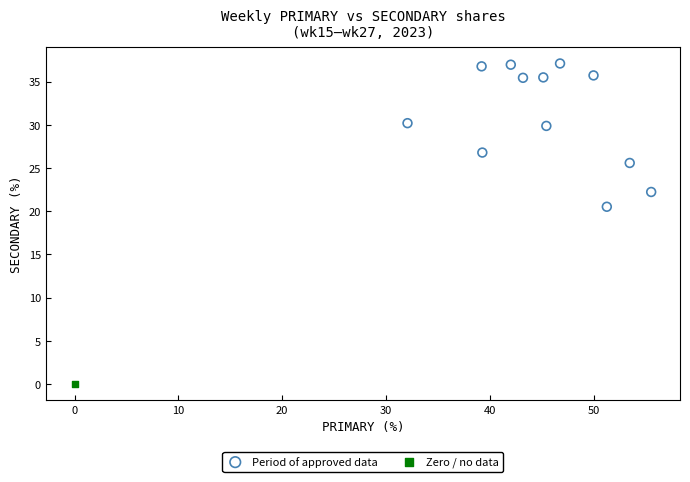

What are all the series names shown in the legend?

Period of approved data, Zero / no data